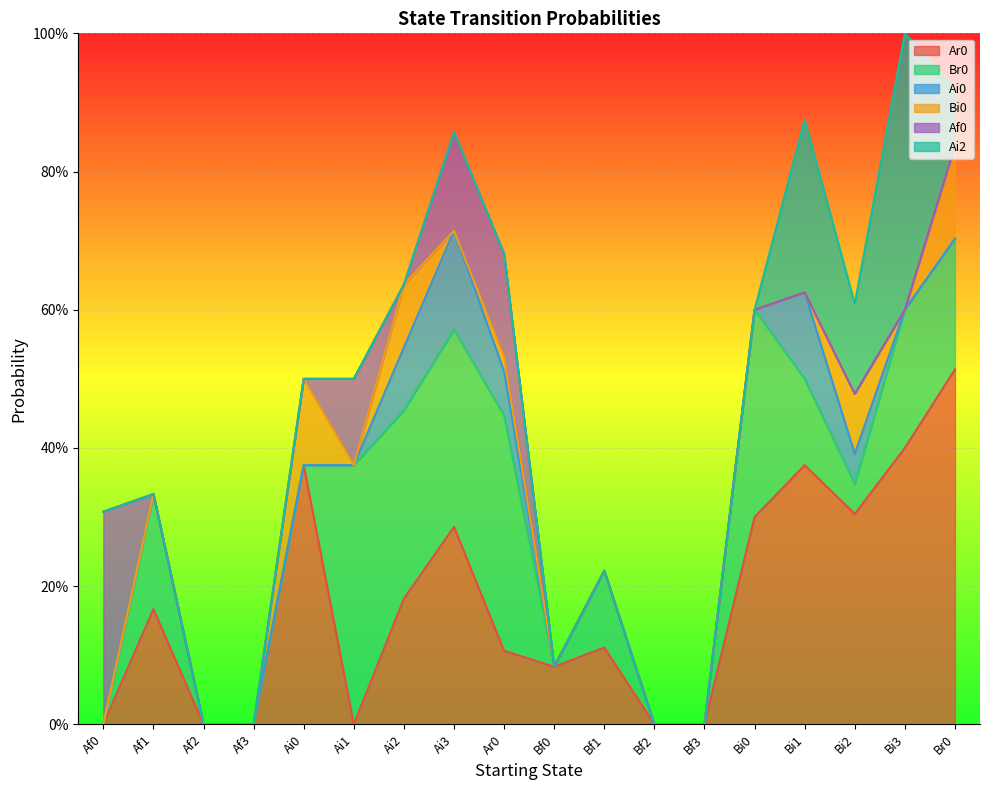

Count the number of categories in the chart.

18